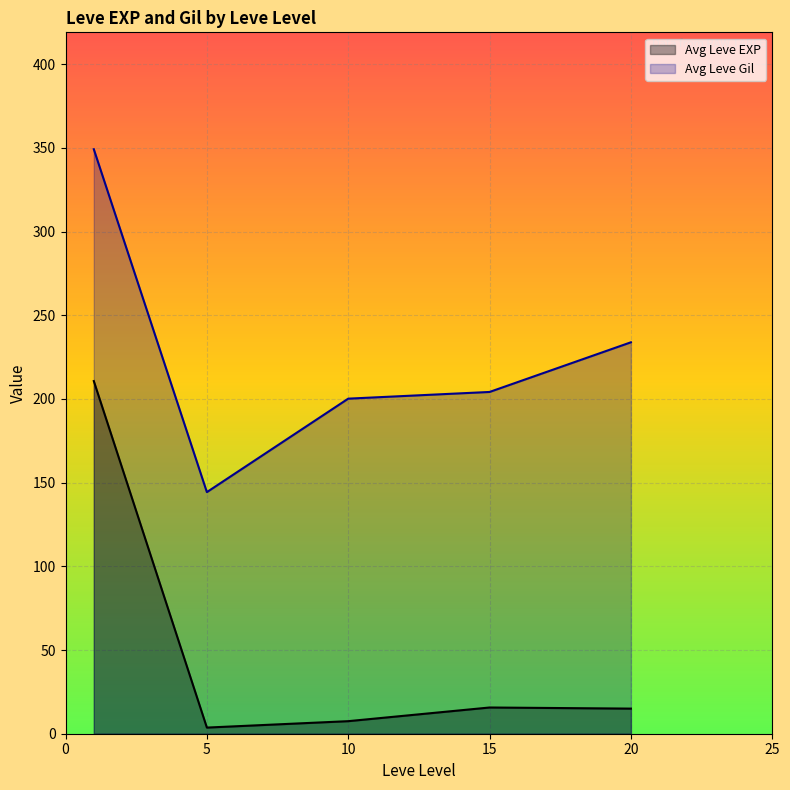

True or false: Leve Gil has a value of 579 at 1.

False